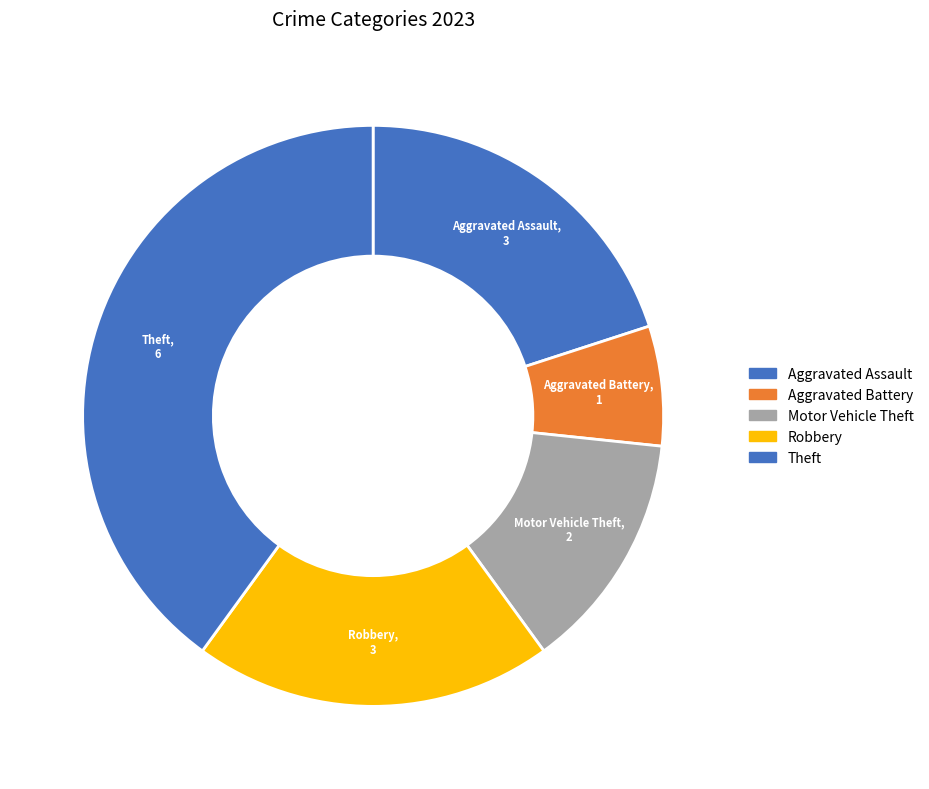

Approximately how many times larger is the value at Robbery compared to Theft?

0.5